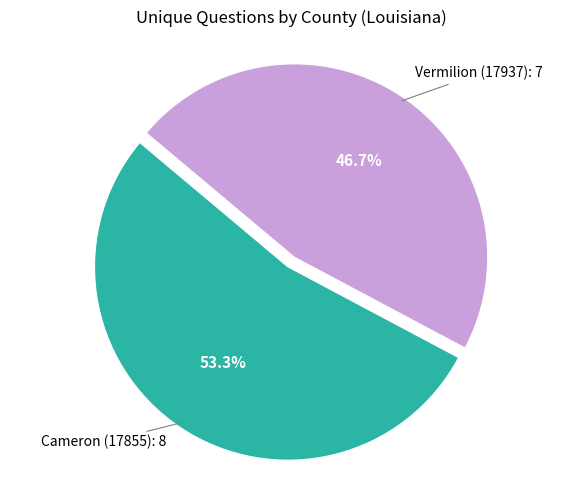

Is it true that Vermilion (17937) is 47% of the pie?

True